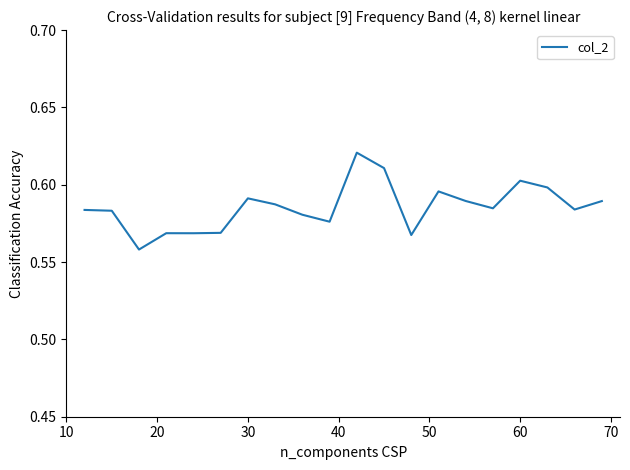

Count the number of data series in this chart.

1